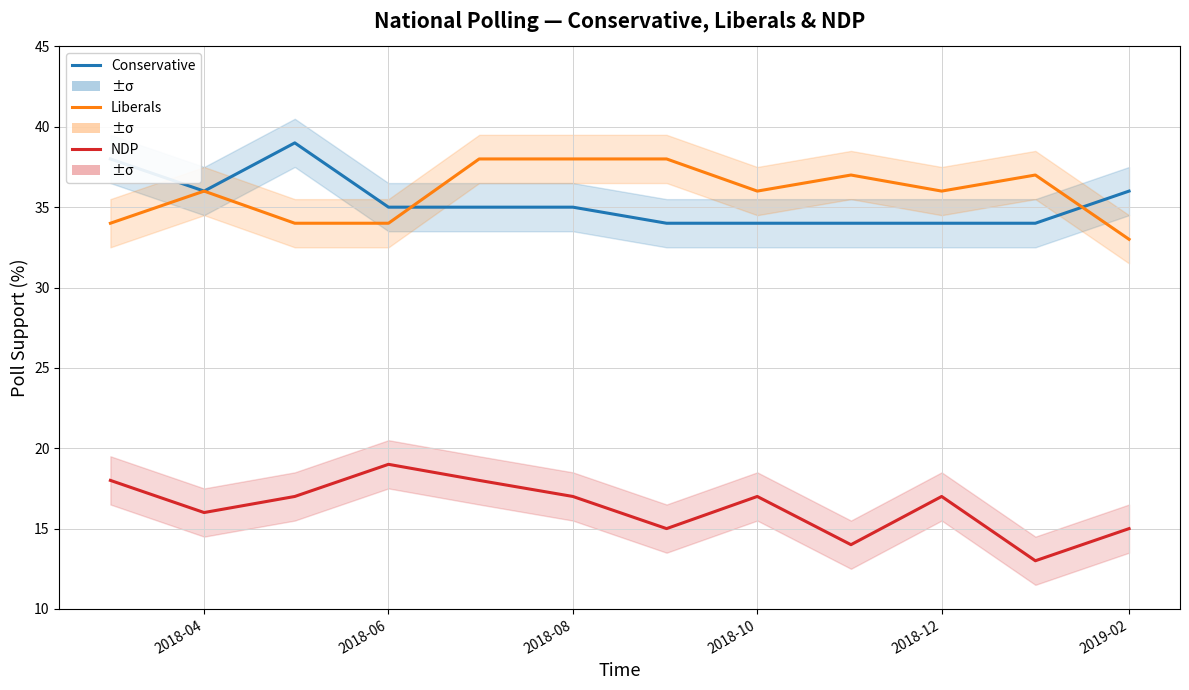

How many NDP values are between 15 and 18?

9